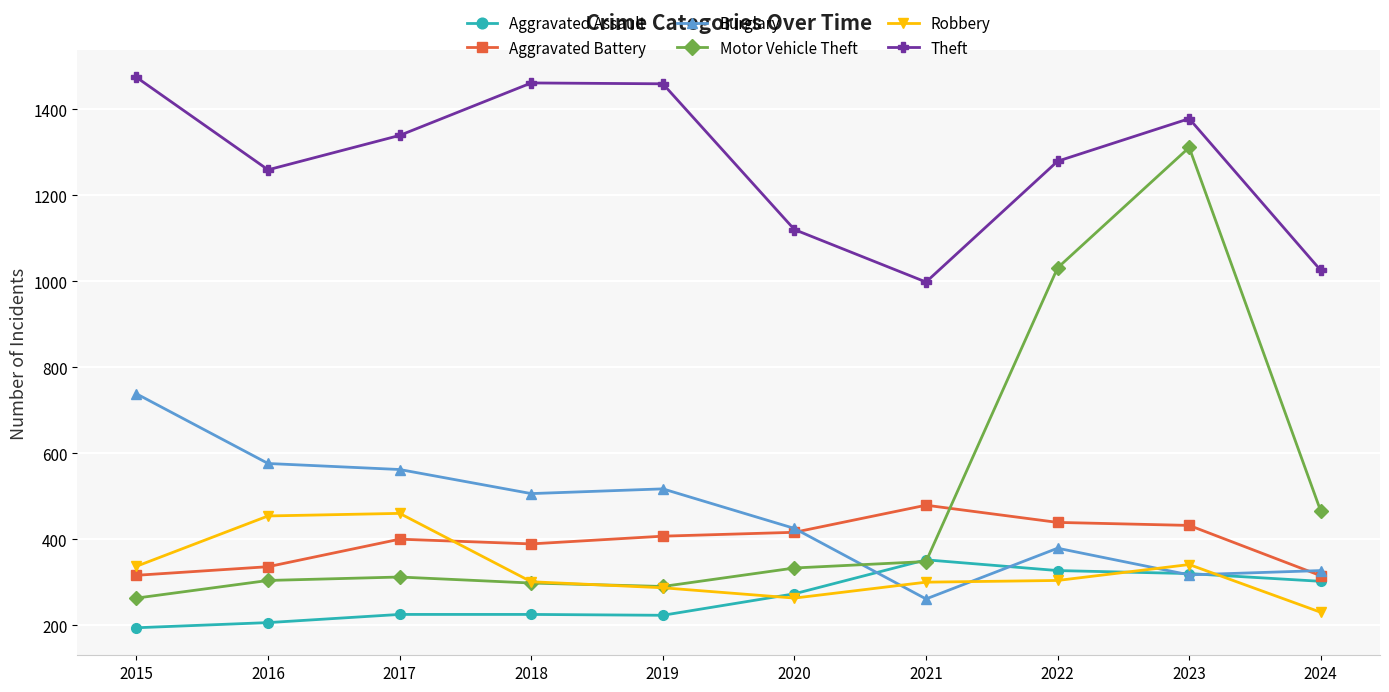

The value of Aggravated Assault at 2018 is 62. True or false?

False